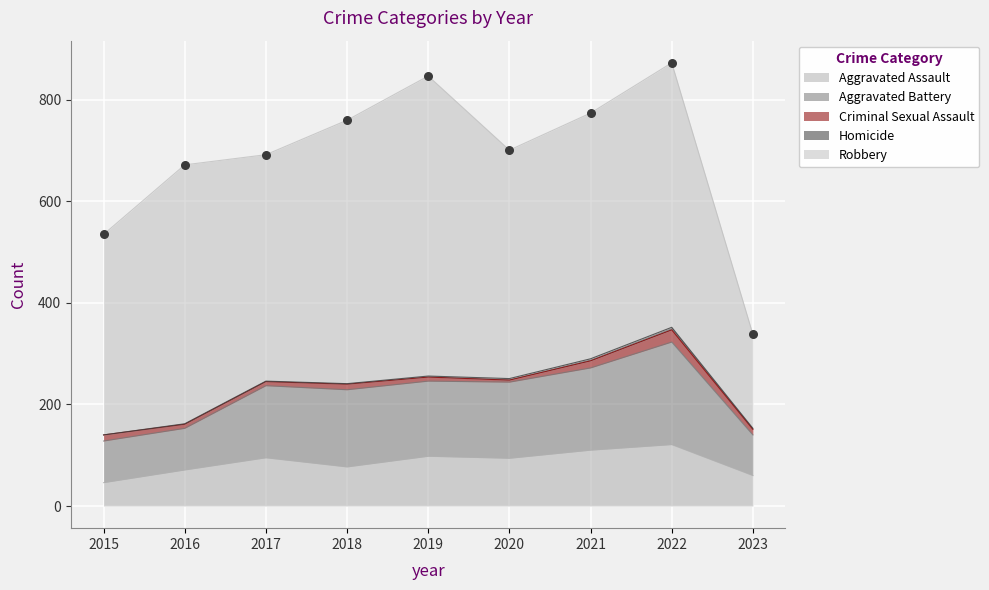

What are all the series names shown in the legend?

Aggravated Assault, Aggravated Battery, Criminal Sexual Assault, Homicide, Robbery